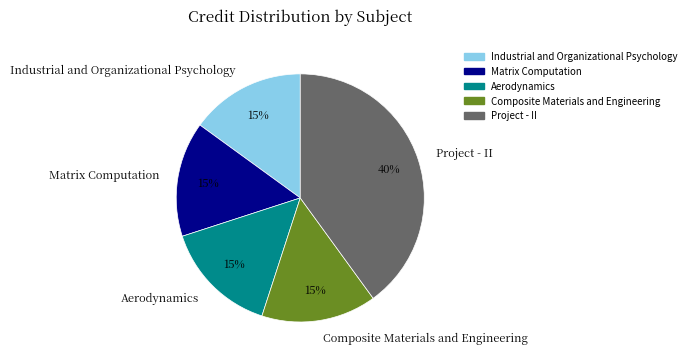

Is there a majority slice in this chart?

No